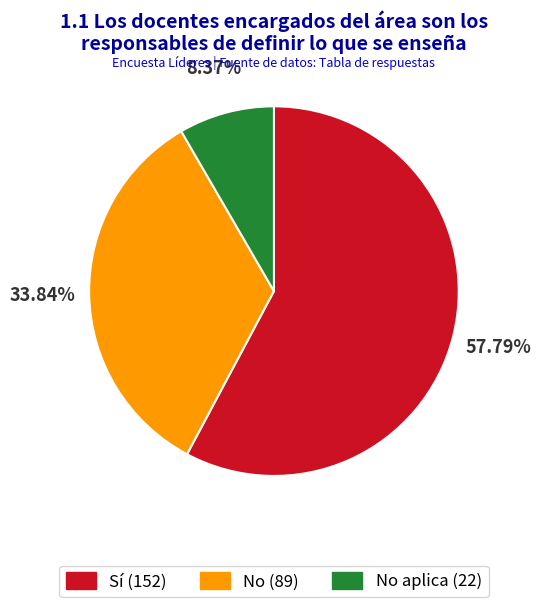

Does any single category account for the majority?

Yes